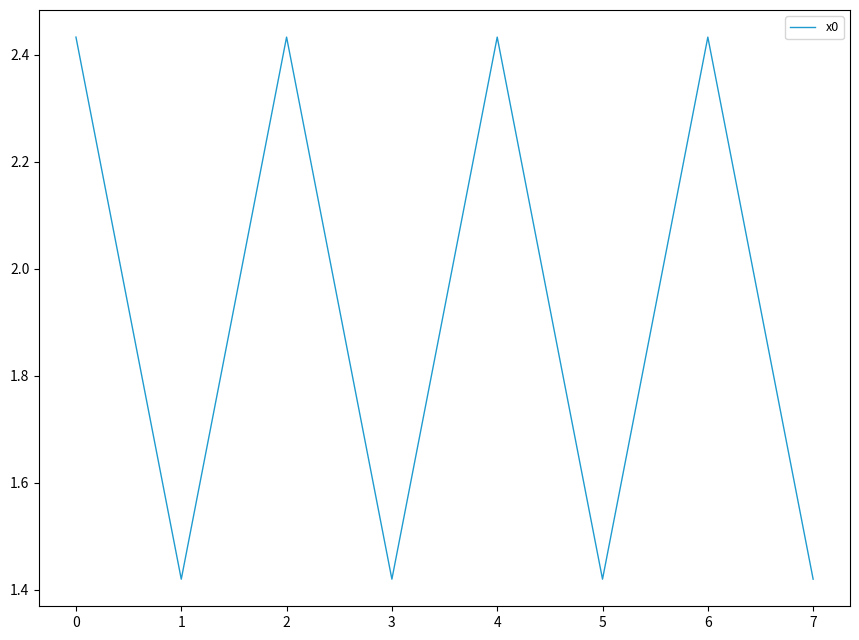

How many interior local peaks (higher than both neighbors) does the data have?

3